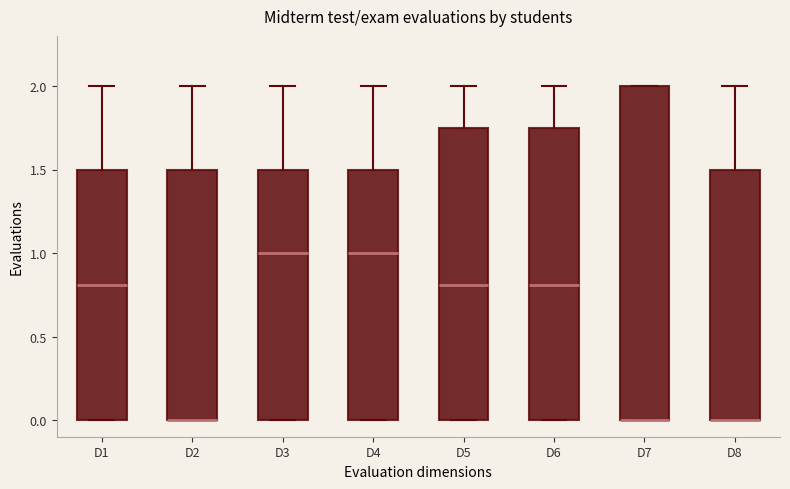

Reading left to right, read every box against the y-axis: the position of its median line, the range the box covers, and the ends of its whiskers. The values are not printed on the chart, so give them approximately, as read against the axis.

D1: median 0.80, box 0.00 to 1.50, whiskers 0.00 to 2.00
D2: median 0.00 (drawn on the box's lower edge), box 0.00 to 1.50, whiskers 0.00 to 2.00
D3: median 1.00, box 0.00 to 1.50, whiskers 0.00 to 2.00
D4: median 1.00, box 0.00 to 1.50, whiskers 0.00 to 2.00
D5: median 0.80, box 0.00 to 1.75, whiskers 0.00 to 2.00
D6: median 0.80, box 0.00 to 1.75, whiskers 0.00 to 2.00
D7: median 0.00 (drawn on the box's lower edge), box 0.00 to 2.00, whiskers 0.00 to 2.00
D8: median 0.00 (drawn on the box's lower edge), box 0.00 to 1.50, whiskers 0.00 to 2.00